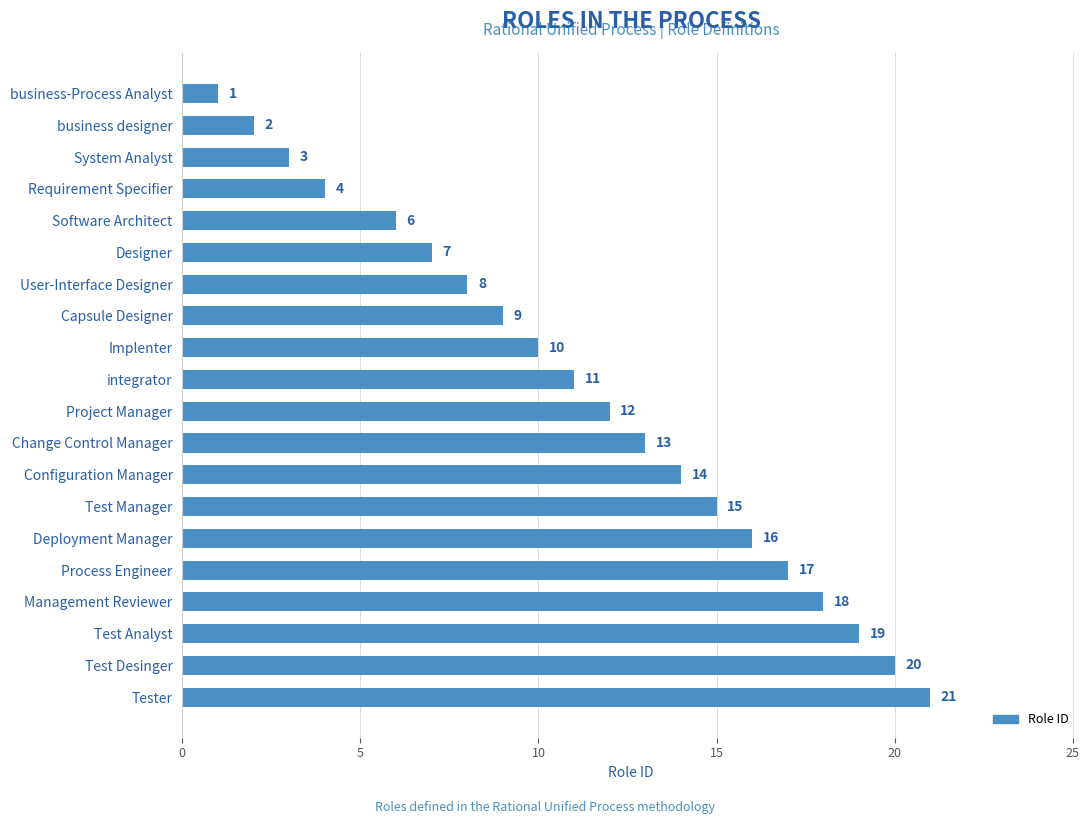

What is the ratio of the value at Process Engineer to the value at Capsule Designer?

1.9